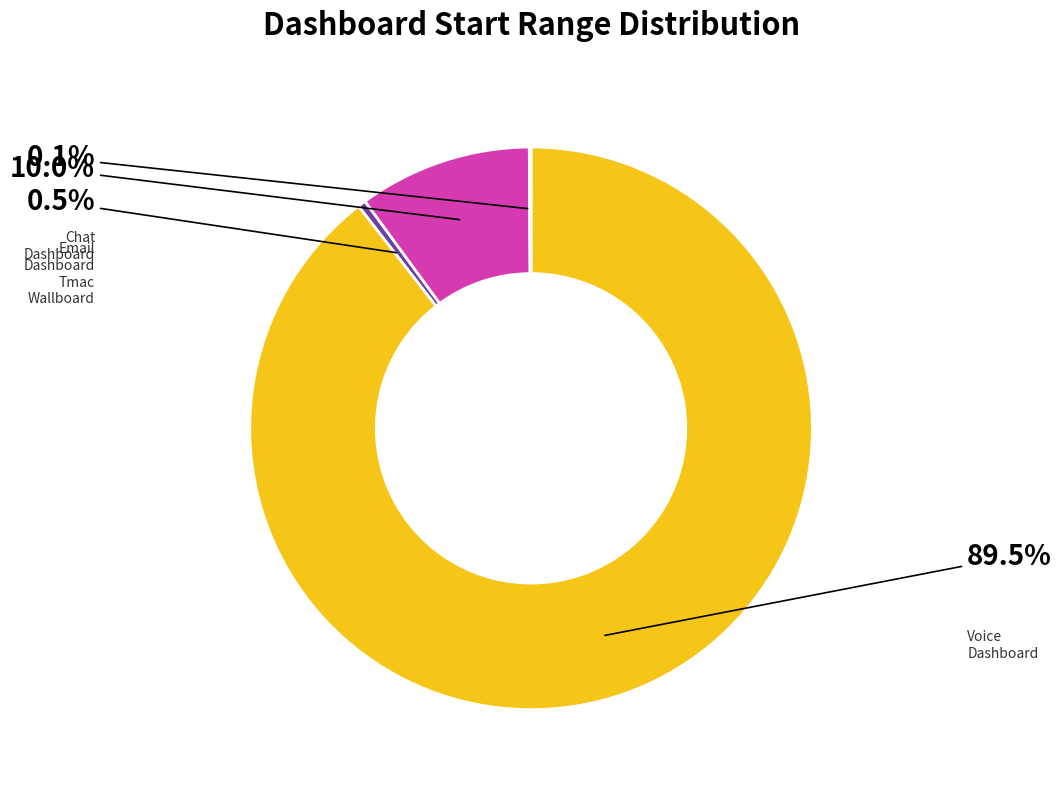

Does any single category account for the majority?

Yes